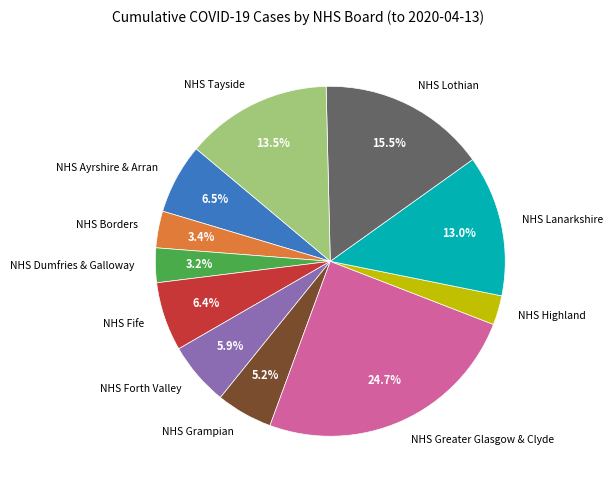

Between NHS Highland and NHS Greater Glasgow & Clyde, which is larger?

NHS Greater Glasgow & Clyde